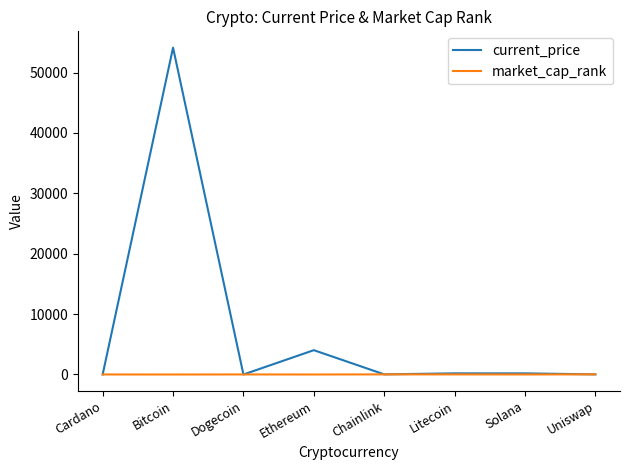

List the series in order of their overall mean, lowest first.

market_cap_rank, current_price